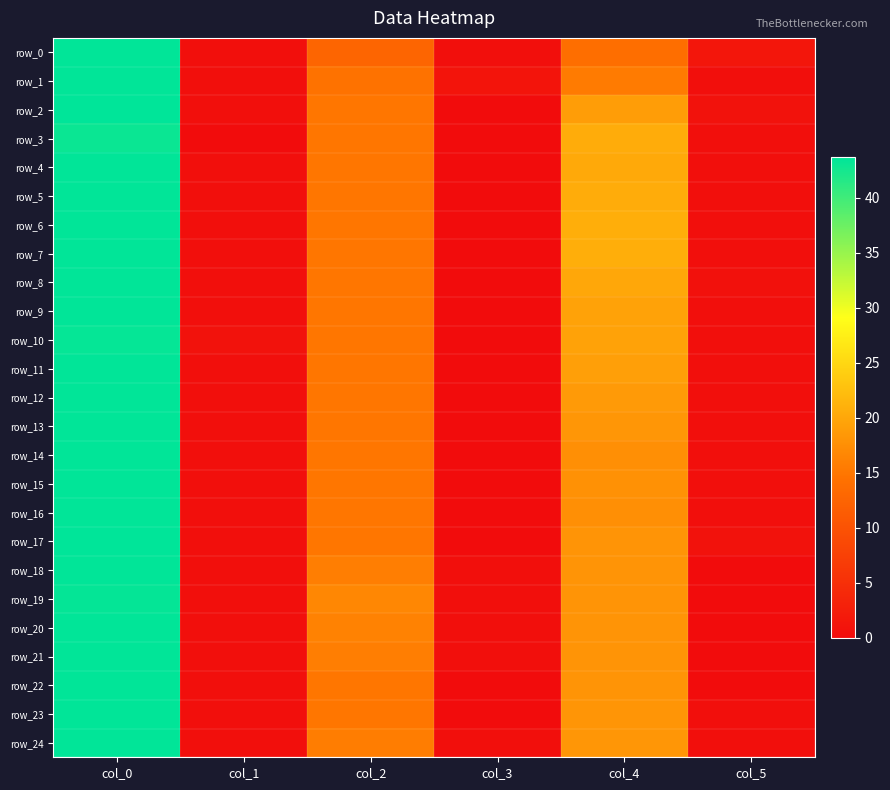

Read the row_20 value at col_3.

0.4